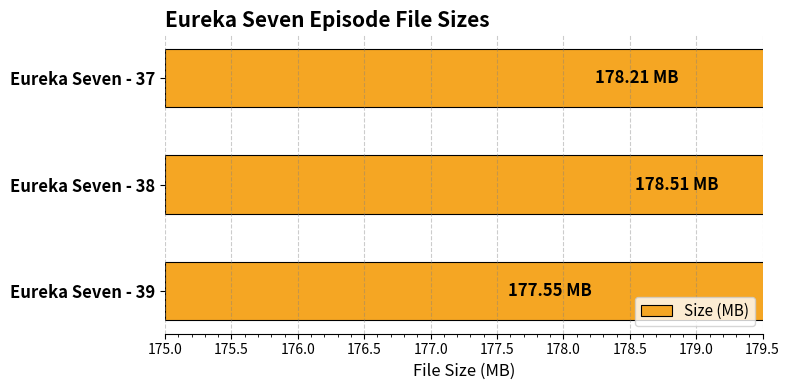

Read the value at Eureka Seven - 39.

177.6